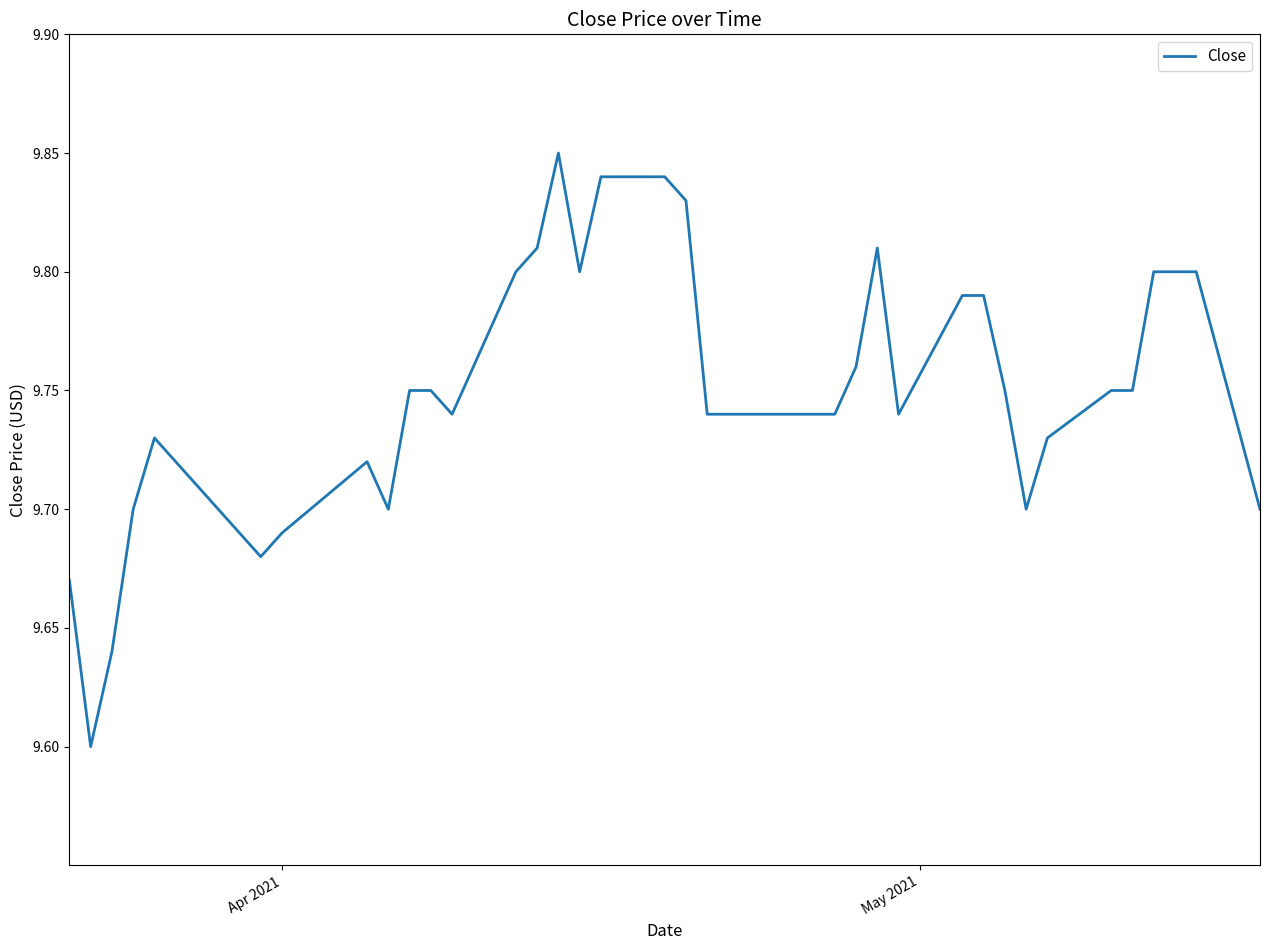

Does the chart display data point markers on the line(s)?

No